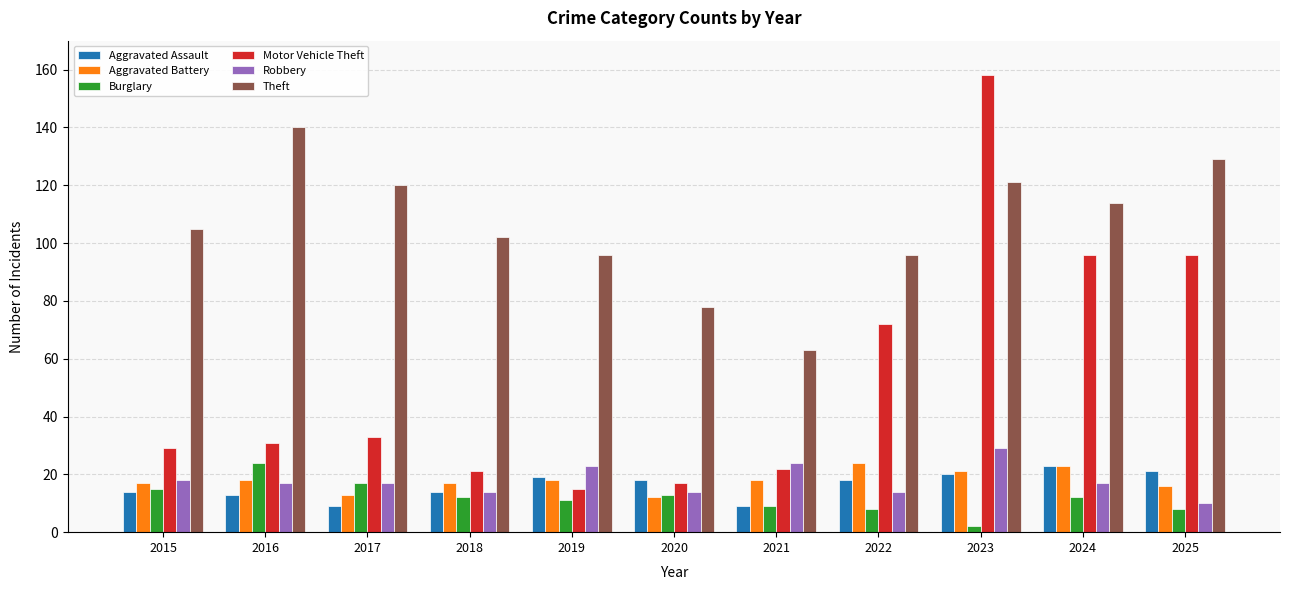

How many bars are there in total?

66